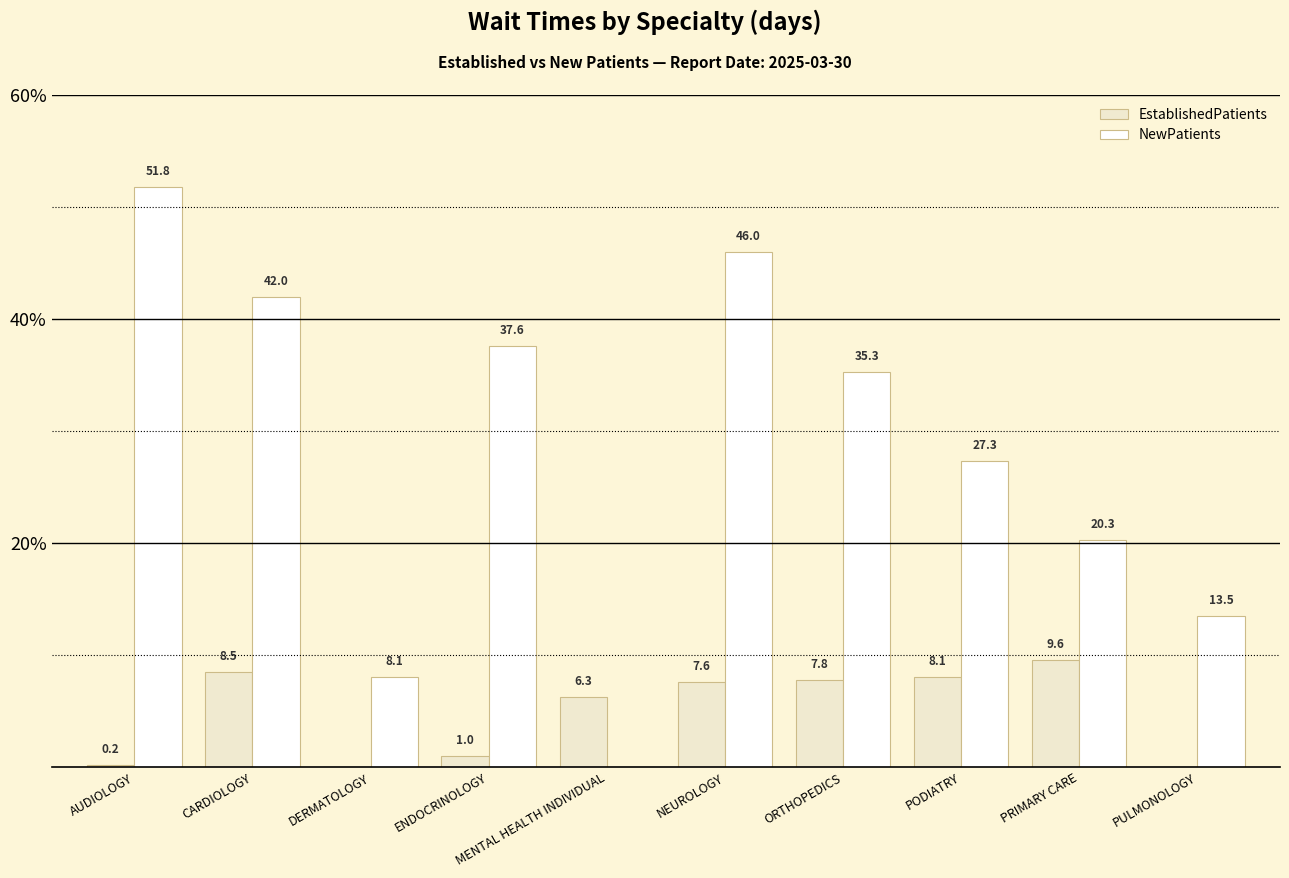

Which series changed the most between MENTAL HEALTH INDIVIDUAL and NEUROLOGY?

NewPatients